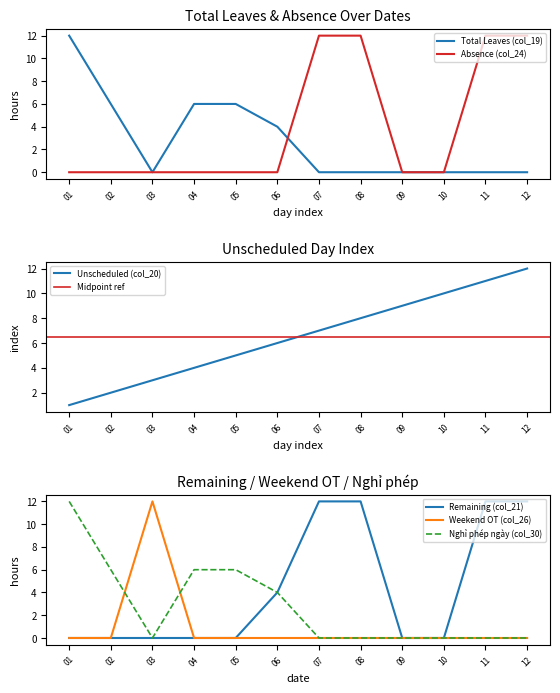

Is it true that Weekend OT (col_26) equals 0 at 2022-04-05?

True